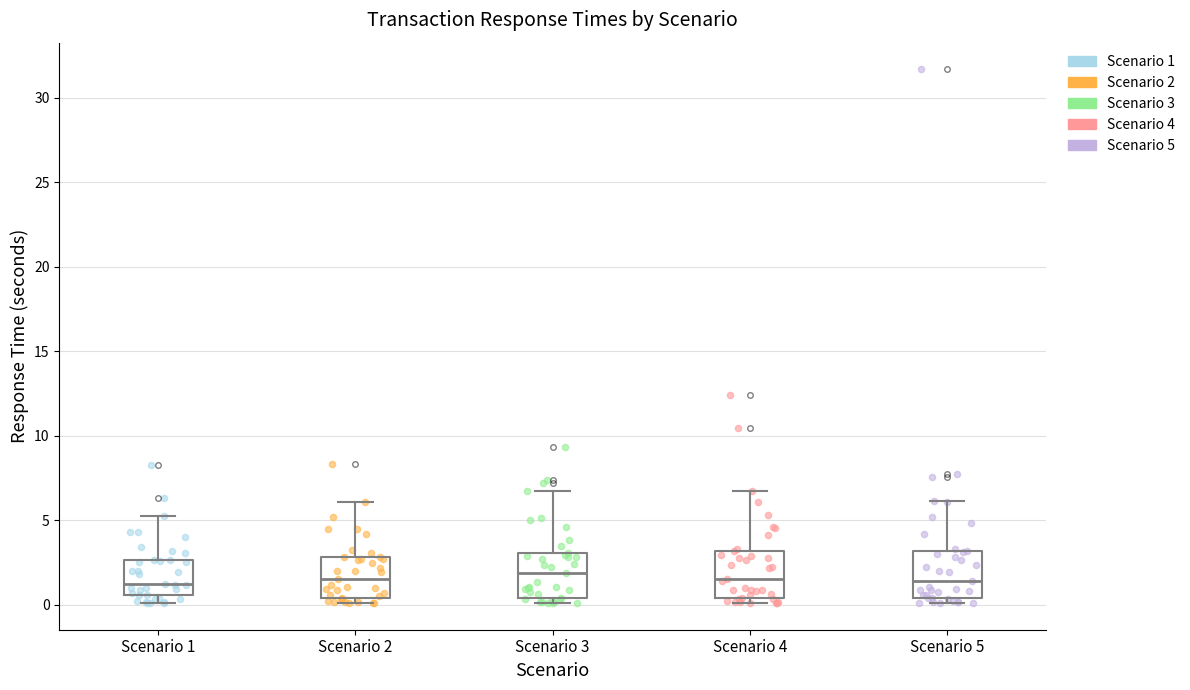

Reading left to right, read every box against the y-axis: the position of its median line, the range the box covers, and the ends of its whiskers. The values are not printed on the chart, so give them approximately, as read against the axis.

Scenario 1: median 1.0, box 0.5 to 2.5, whiskers 0.0 to 5.5
Scenario 2: median 1.5, box 0.5 to 3.0, whiskers 0.0 to 6.0
Scenario 3: median 2.0, box 0.5 to 3.0, whiskers 0.0 to 6.5
Scenario 4: median 1.5, box 0.5 to 3.0, whiskers 0.0 to 7.0
Scenario 5: median 1.5, box 0.5 to 3.0, whiskers 0.0 to 6.0